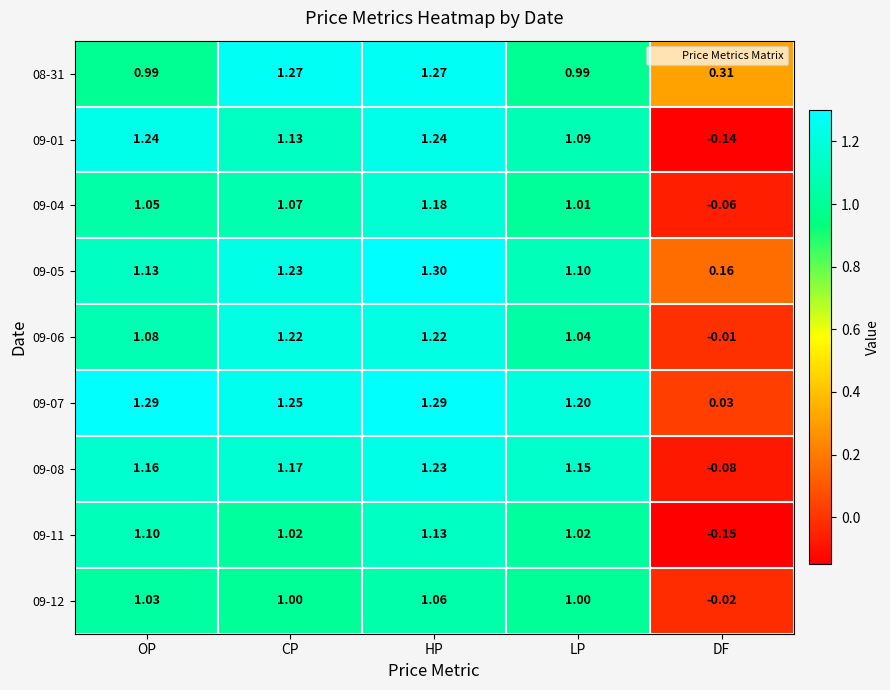

At which category is the sum across all series the highest?

HP